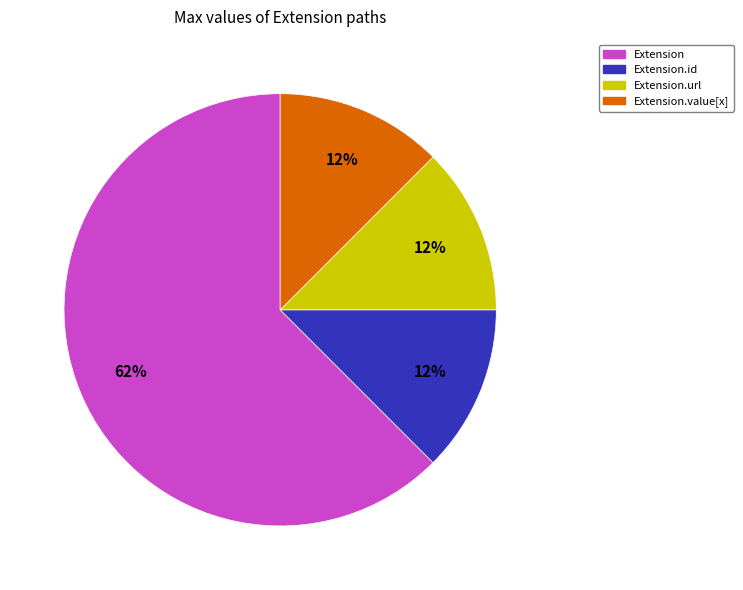

Combined, do Extension.value[x] and Extension.id account for over 50%?

No